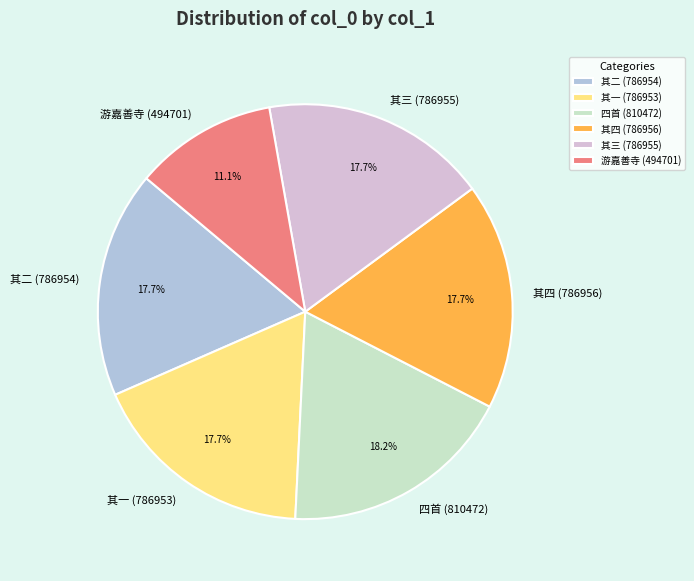

Is there a majority slice in this chart?

No